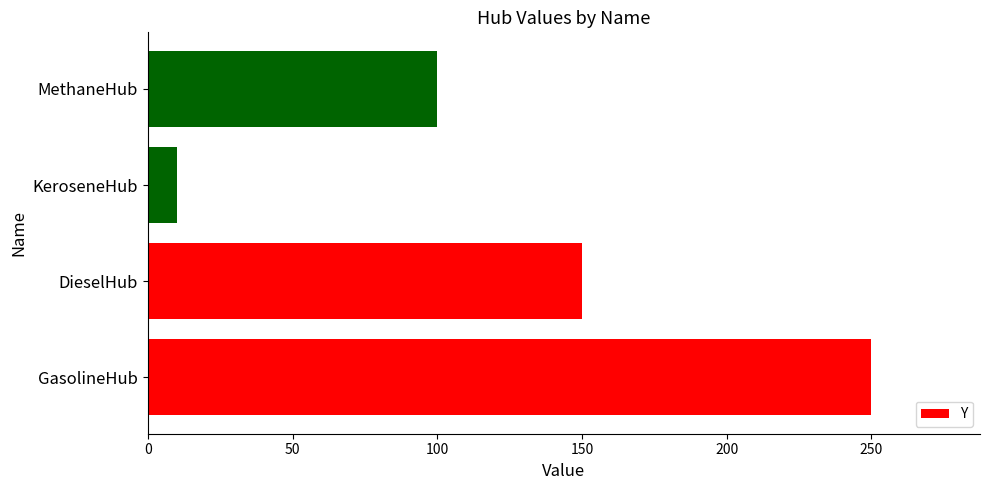

The value at DieselHub is 261. True or false?

False